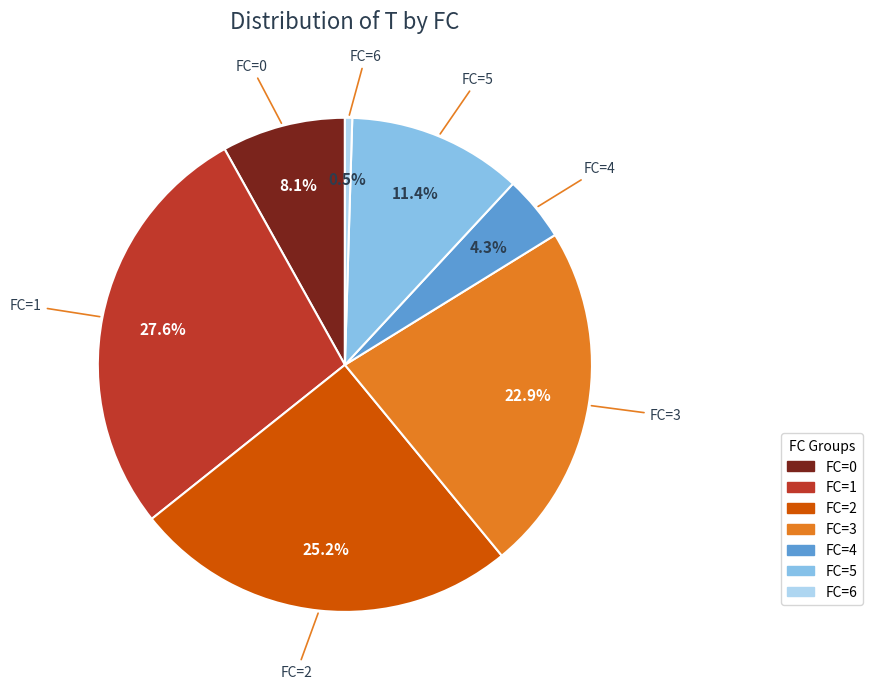

How many slices are in this pie chart?

7